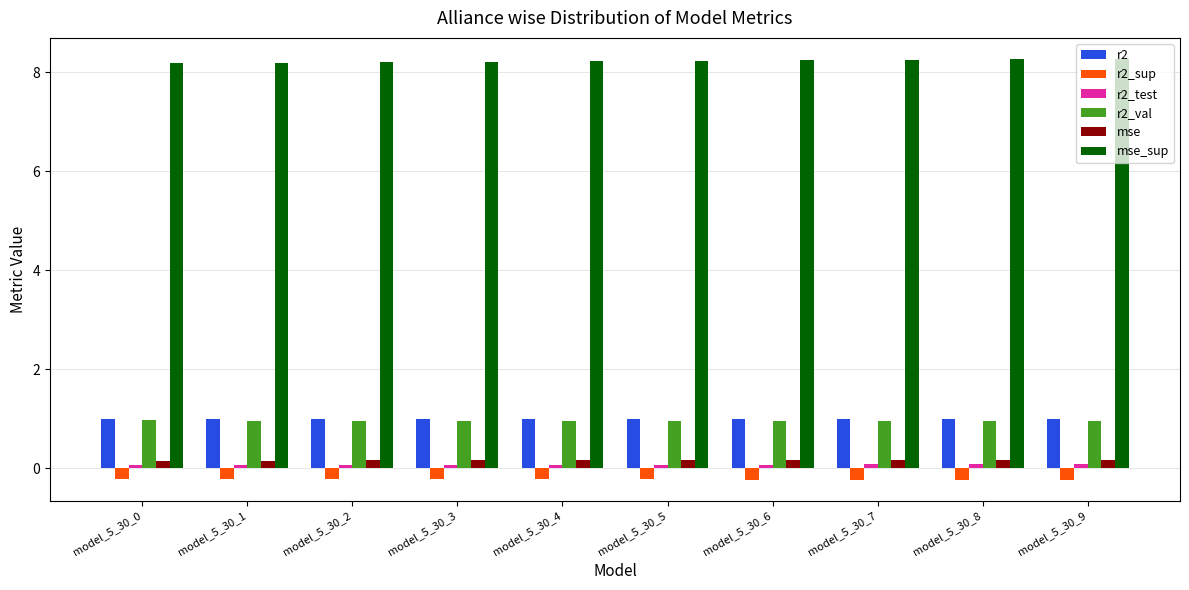

What is the greatest value displayed?

8.3